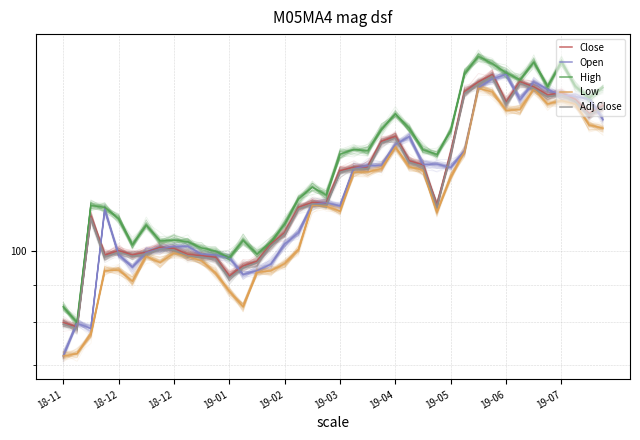

What is the highest value of the Open series?

174.0